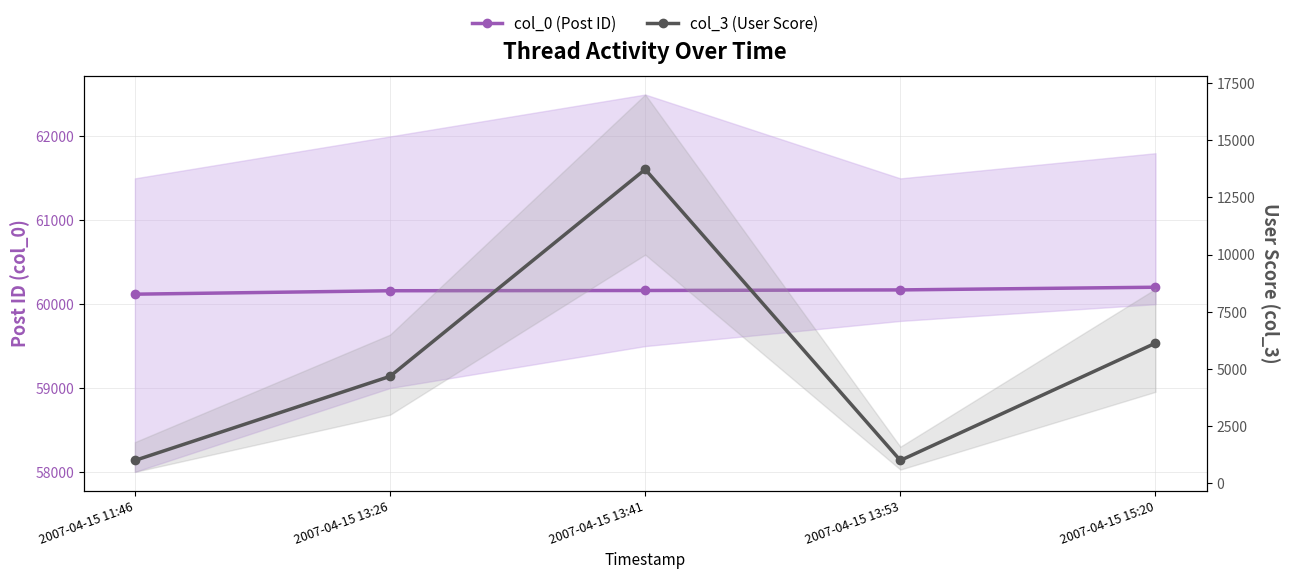

Is the value of col_3 (User Score) at 2007-04-15 15:20 greater than the value of col_0 (Post ID) at 2007-04-15 13:26?

No